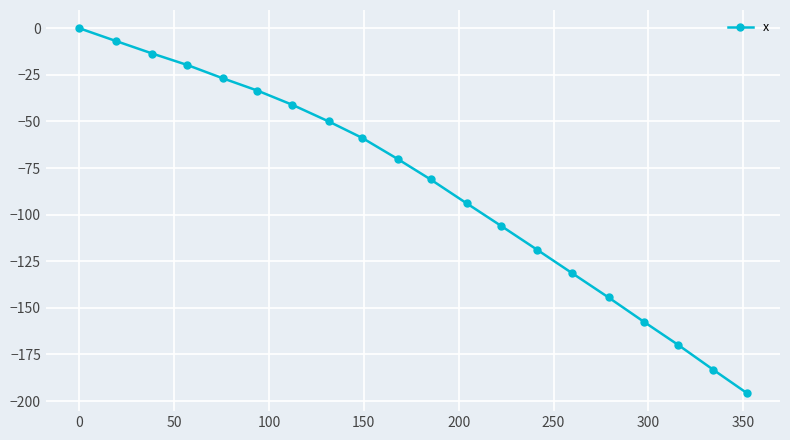

True or false: the data has more than 1 interior local peaks.

False